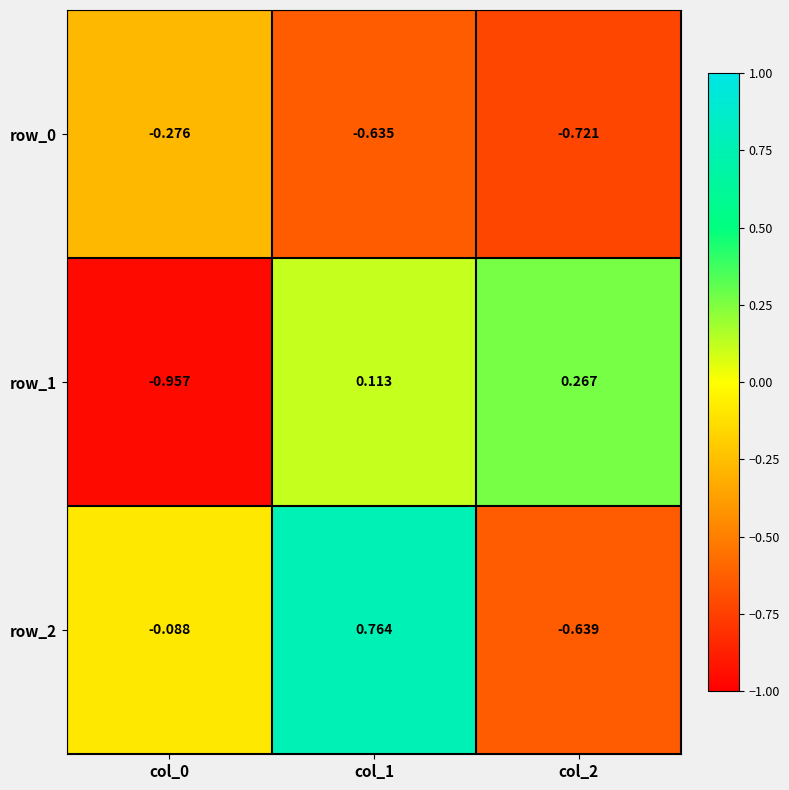

Is the value of row_2 at col_0 greater than the value of row_0 at col_1?

Yes